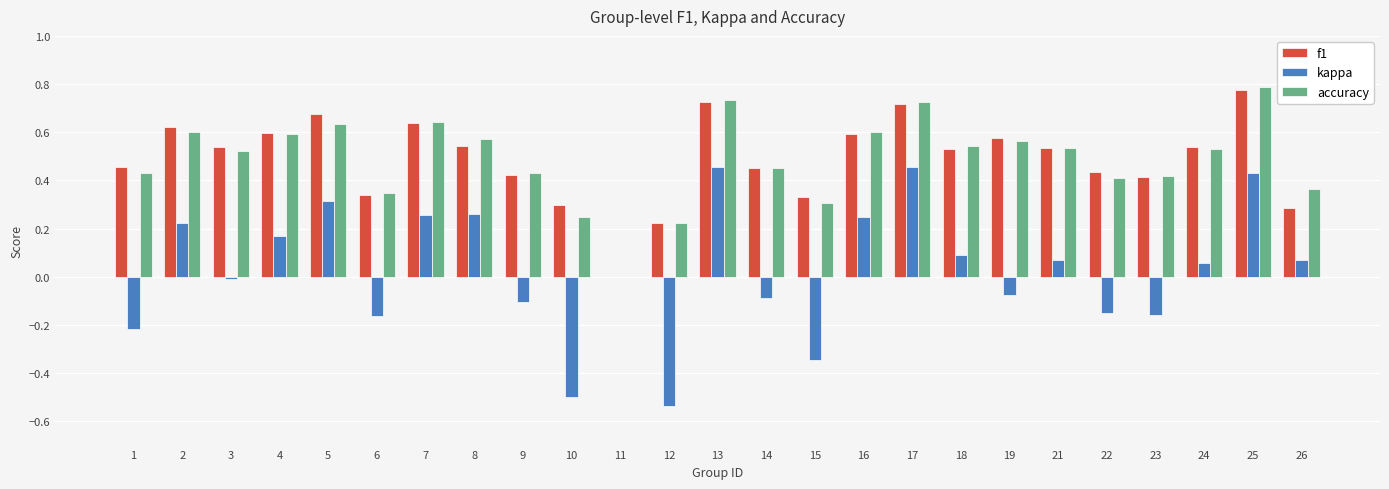

The value of f1 at 5 is 0.2. True or false?

False